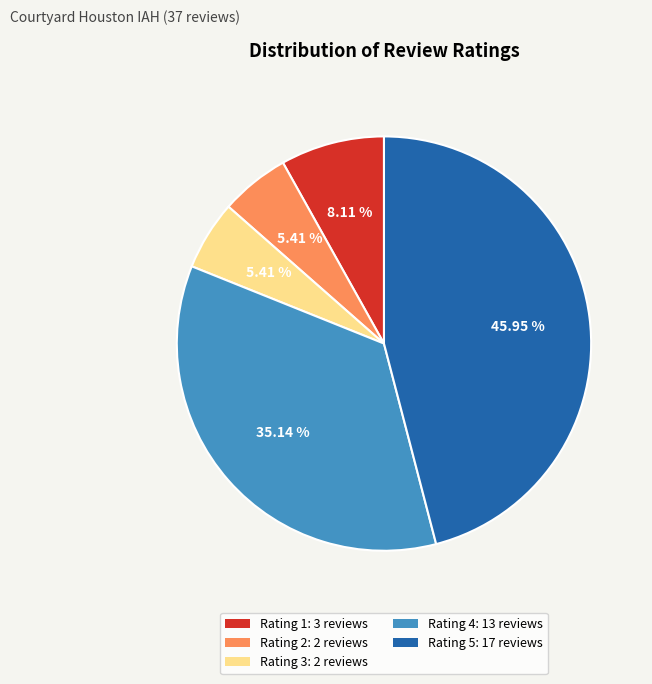

Does Rating 5 account for over 50% of the chart?

No